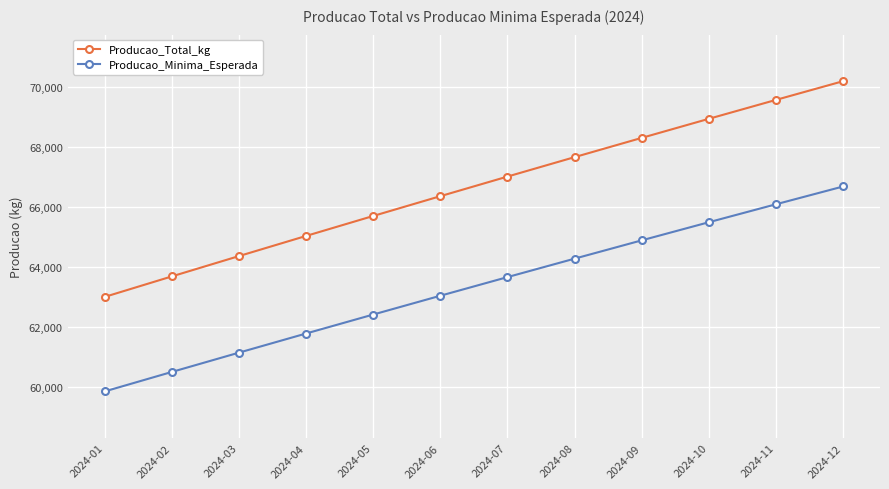

True or false: Producao_Minima_Esperada has more than 0 points higher than both neighbors.

False